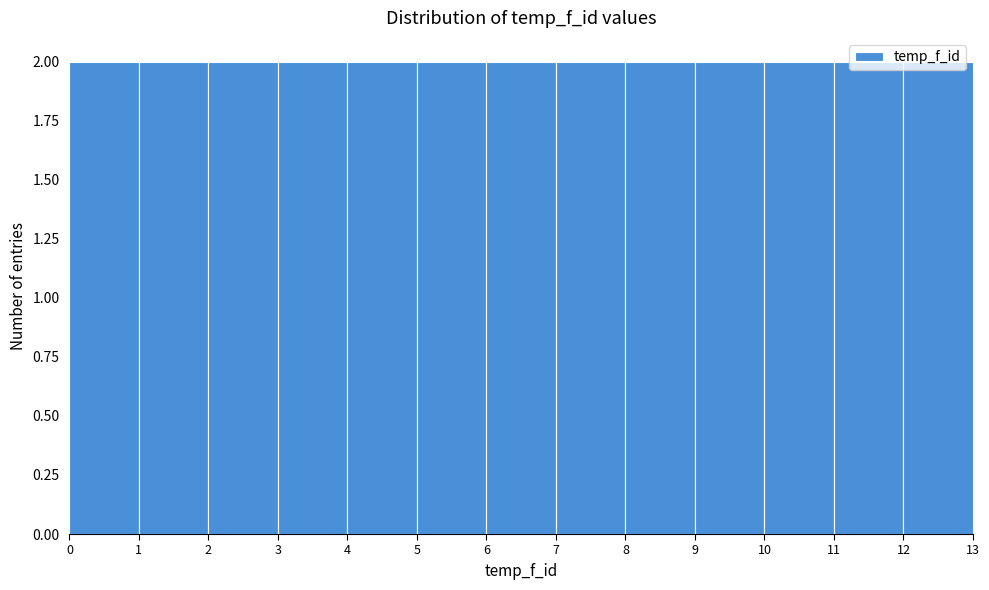

Reading left to right, transcribe this chart: for each bar, give the range it covers on the x-axis and its height. The values are not printed on the chart, so give them approximately, as read against the axis.

0 to 1: 2
1 to 2: 2
2 to 3: 2
3 to 4: 2
4 to 5: 2
5 to 6: 2
6 to 7: 2
7 to 8: 2
8 to 9: 2
9 to 10: 2
10 to 11: 2
11 to 12: 2
12 to 13: 2